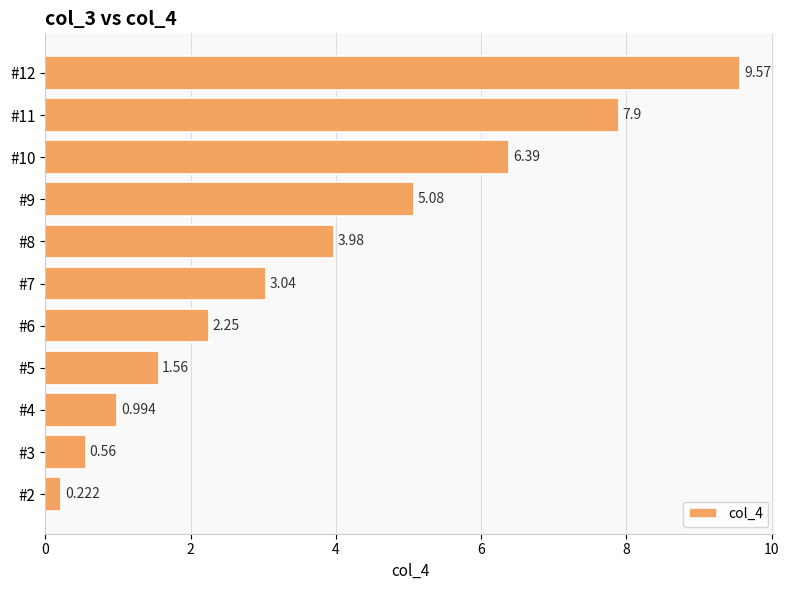

Rank the categories by value from highest to lowest.

#12, #11, #10, #9, #8, #7, #6, #5, #4, #3, #2